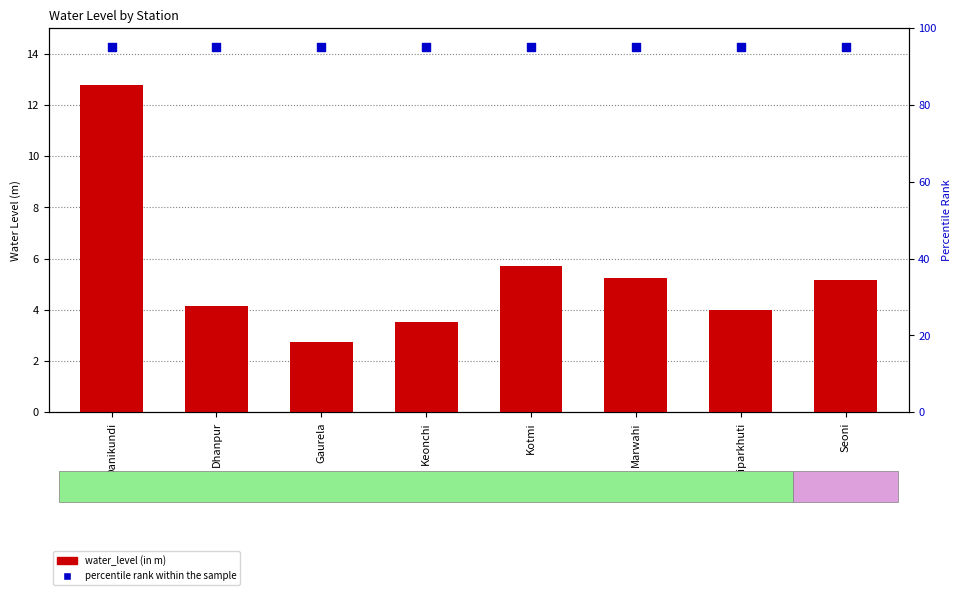

Which series has the widest spread of Y values?

water_level (in m)